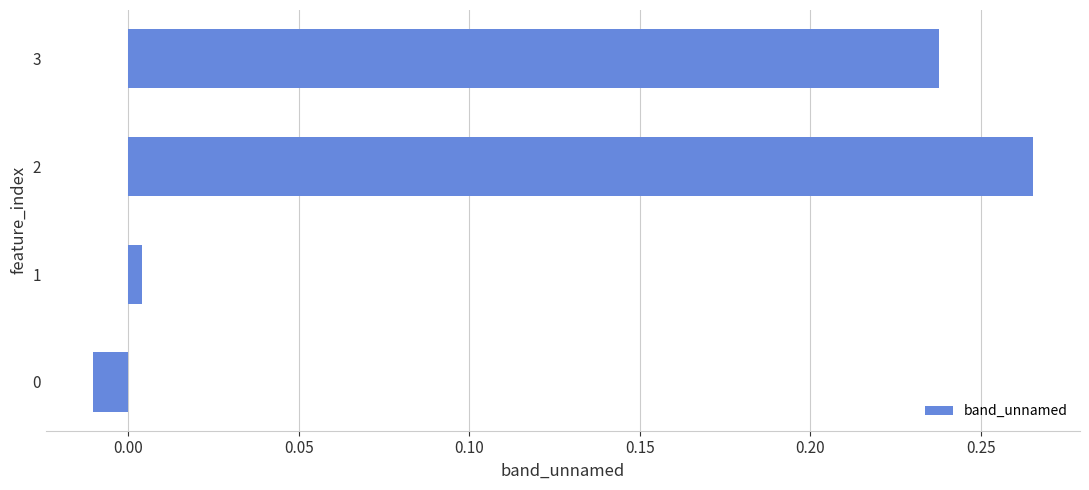

What is the sum of all values?

0.5